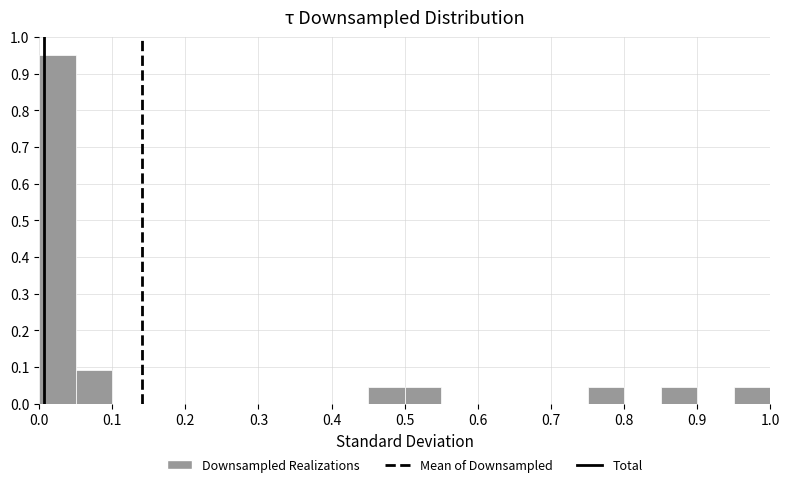

Reading left to right, list every bar in this chart as the range it spans on the x-axis followed by its height. The values are not printed on the chart, so give them approximately, as read against the axis.

0.00 to 0.05: 0.95
0.05 to 0.10: 0.09
0.10 to 0.15: 0
0.15 to 0.20: 0
0.20 to 0.25: 0
0.25 to 0.30: 0
0.30 to 0.35: 0
0.35 to 0.40: 0
0.40 to 0.45: 0
0.45 to 0.50: 0.05
0.50 to 0.55: 0.05
0.55 to 0.60: 0
0.60 to 0.65: 0
0.65 to 0.70: 0
0.70 to 0.75: 0
0.75 to 0.80: 0.05
0.80 to 0.85: 0
0.85 to 0.90: 0.05
0.90 to 0.95: 0
0.95 to 1.00: 0.05